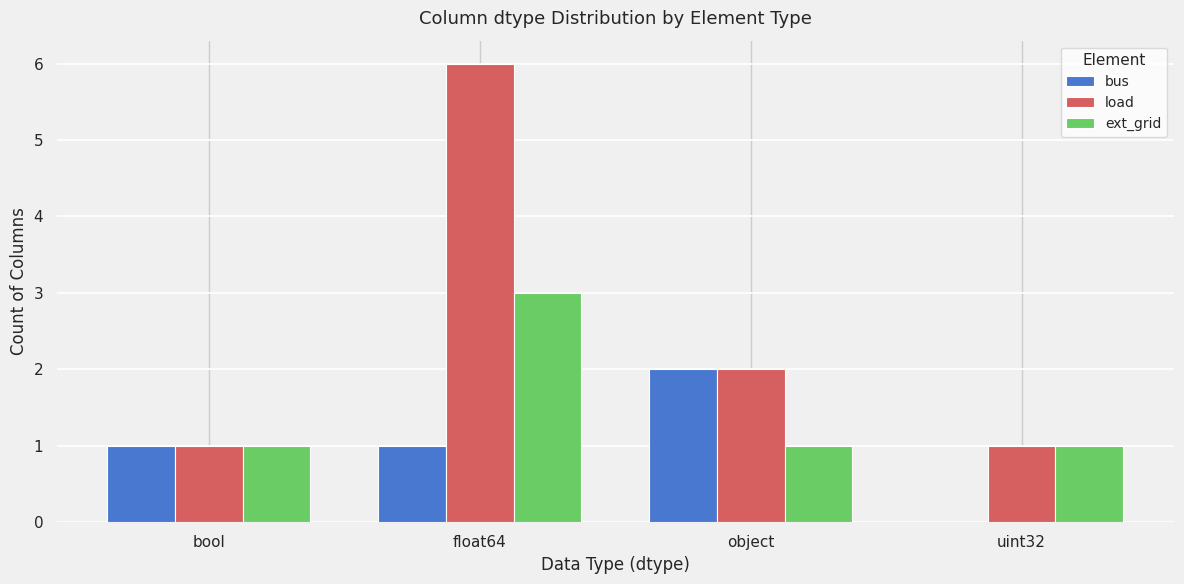

What is the maximum value shown in the chart?

6